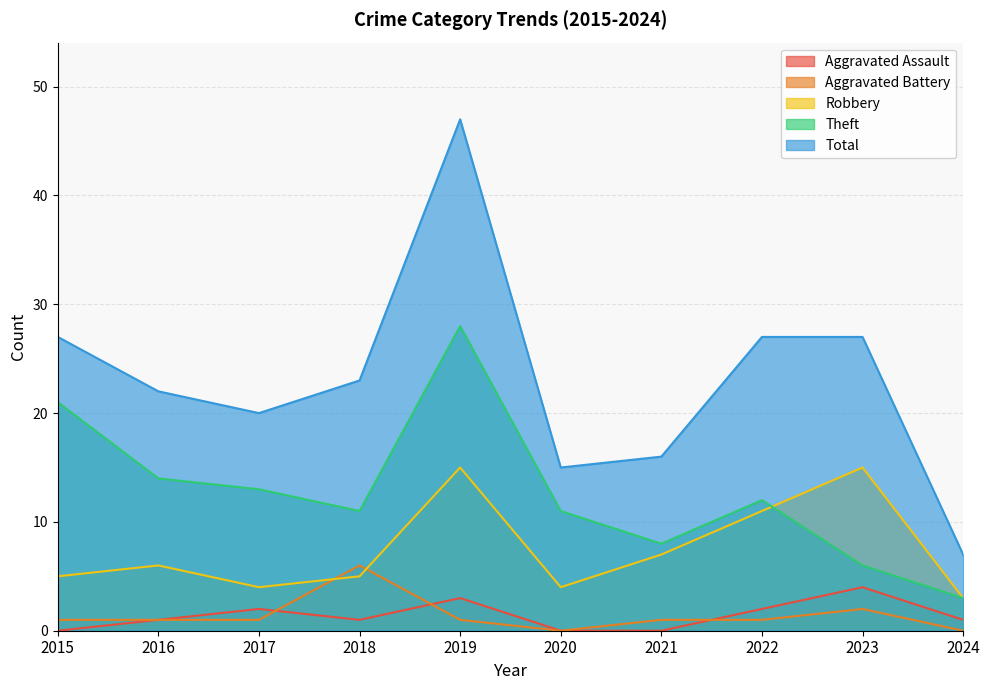

How many times do Robbery and Aggravated Battery cross each other?

2